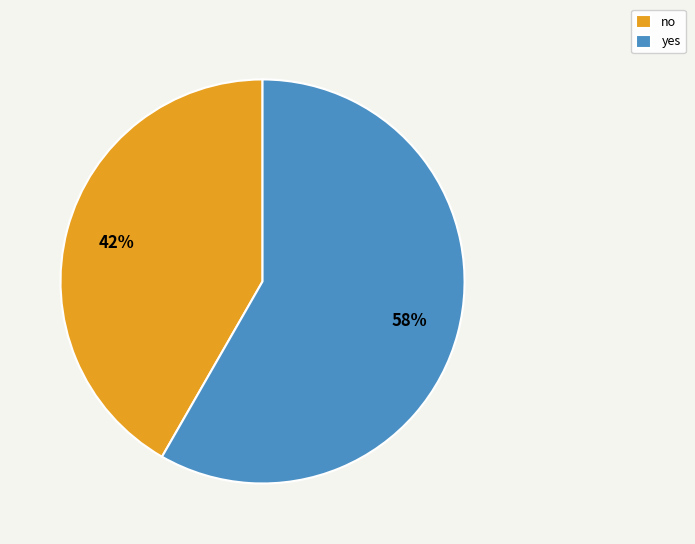

Between yes and no, which is larger?

yes